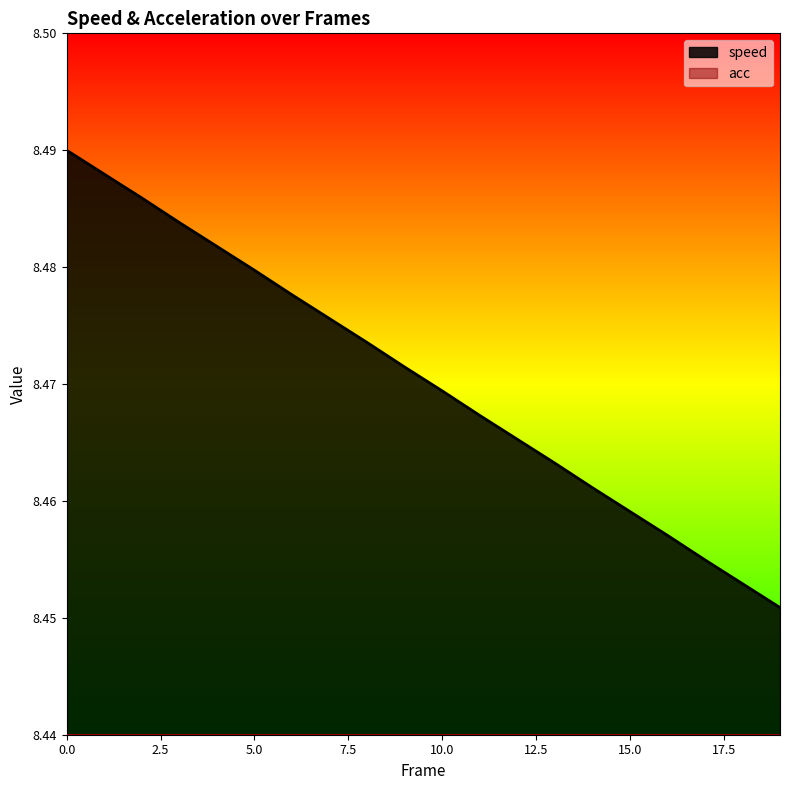

What is the ratio of the value at 9 to the value at 10?

1.0